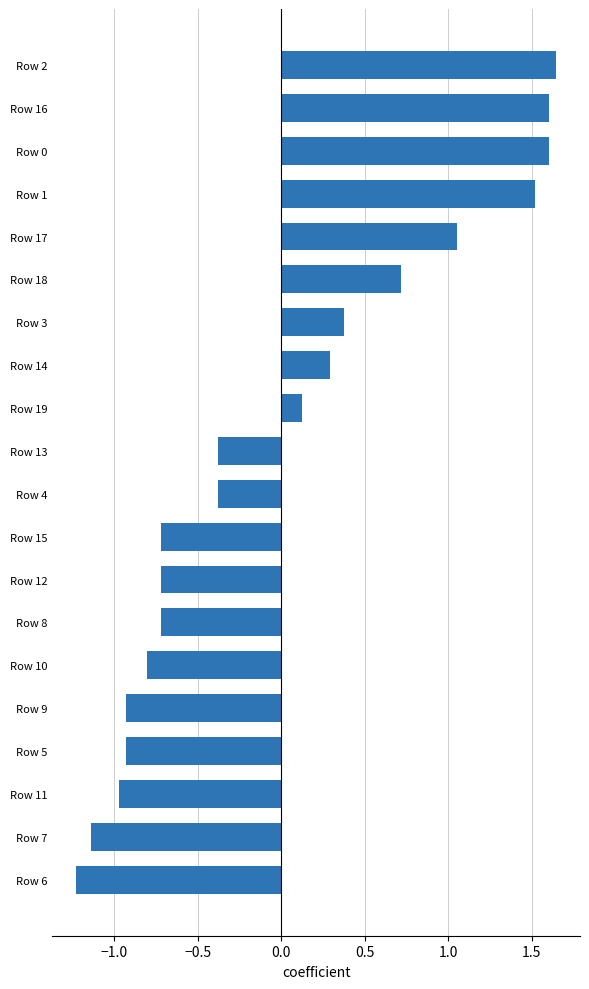

Where is the data nearest to the value 0?

Row 19